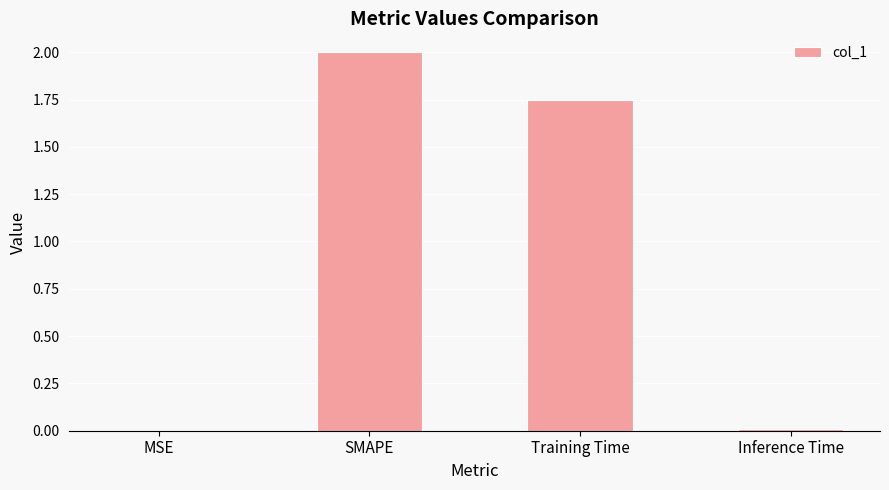

Which label corresponds to the largest value in the chart?

SMAPE